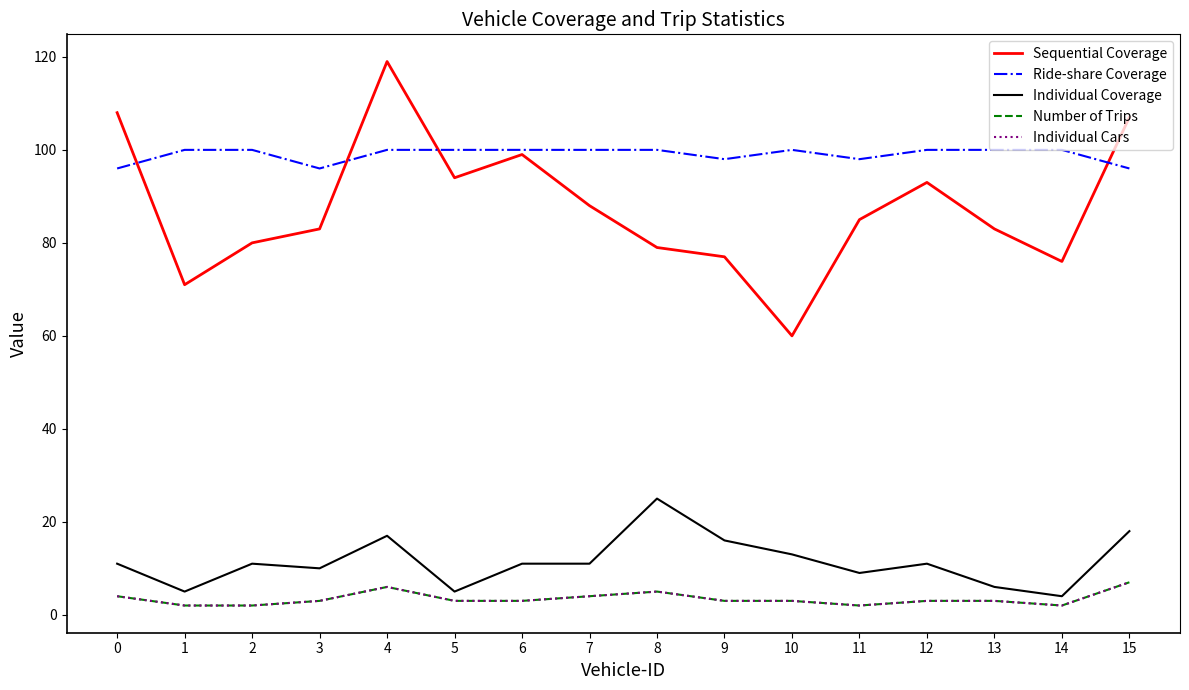

List the labels in order of Ride-share Coverage value, largest first.

1, 2, 4, 5, 6, 7, 8, 10, 12, 13, 14, 9, 11, 0, 3, 15